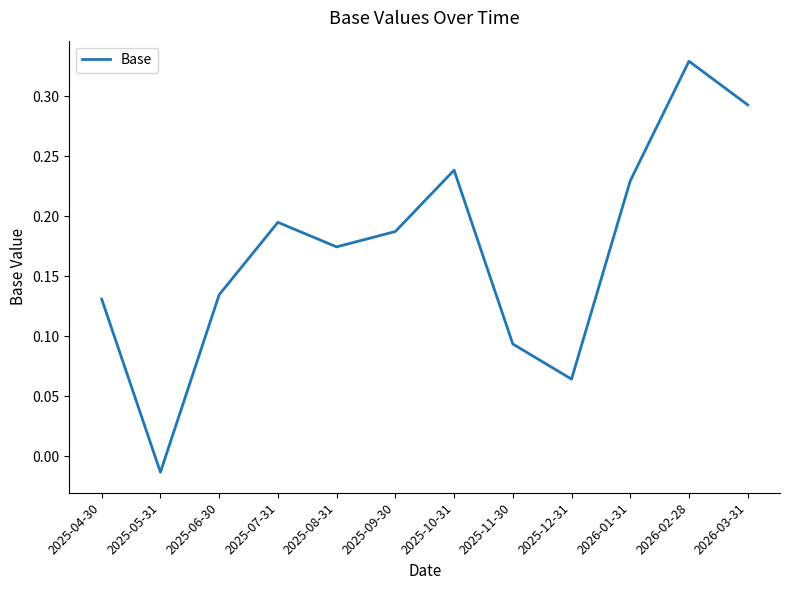

Is it true that the value at 2025-08-31 is 0.3?

False